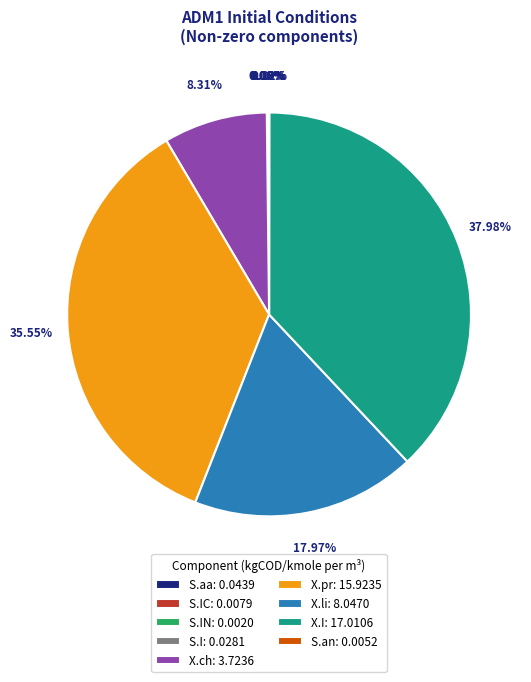

Is there any slice that represents more than half of the pie?

No